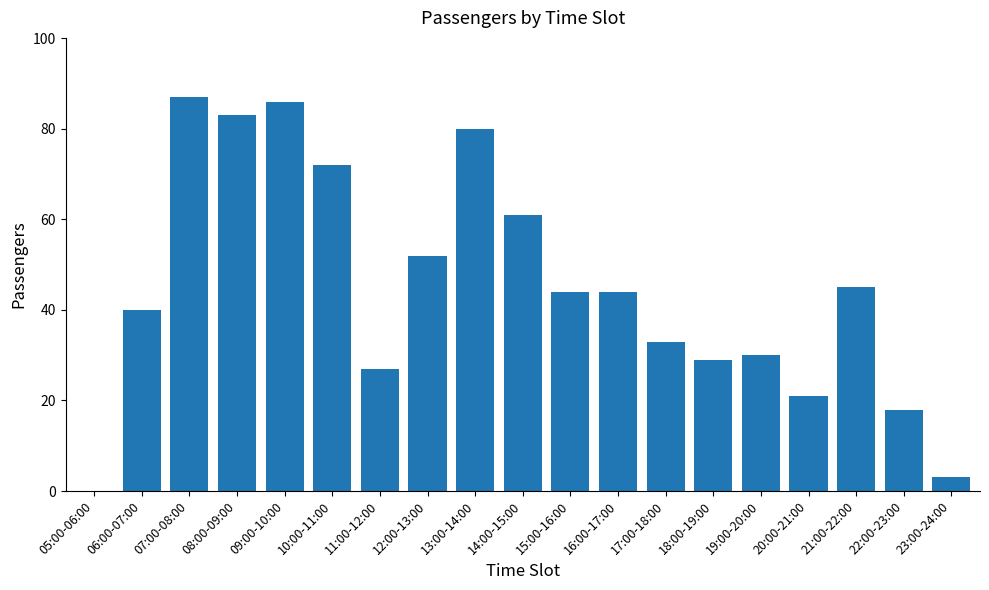

Is it true that the value at 12:00-13:00 is 13?

False